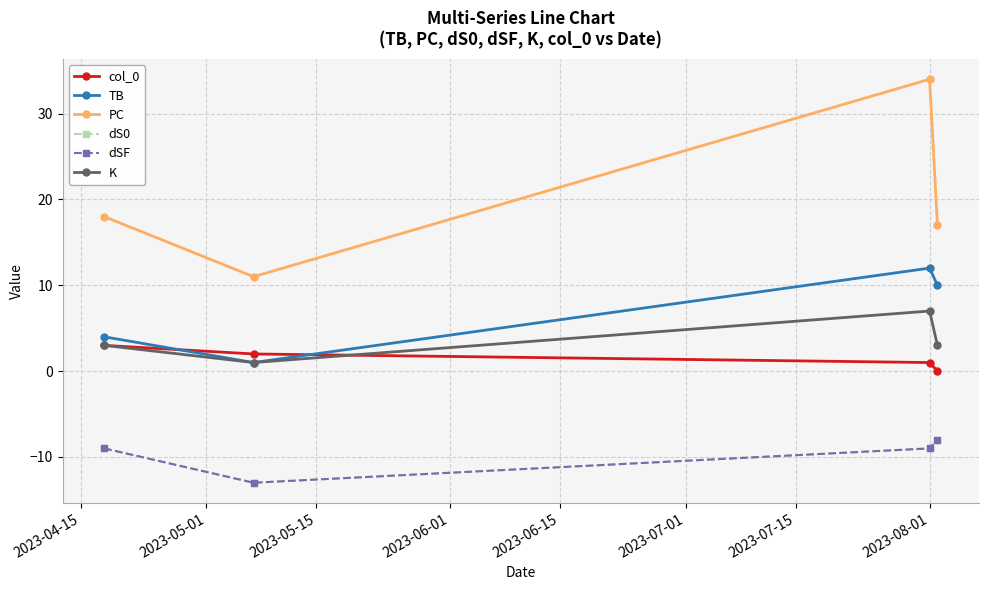

Which series has the widest spread of values?

PC